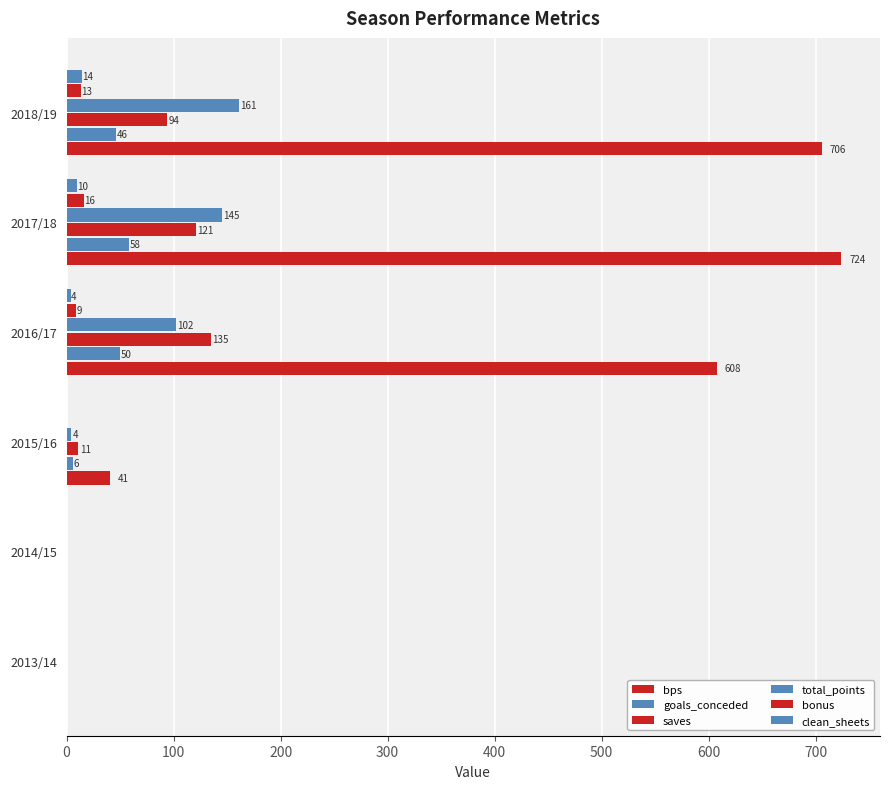

Which series has the largest total across all categories?

bps